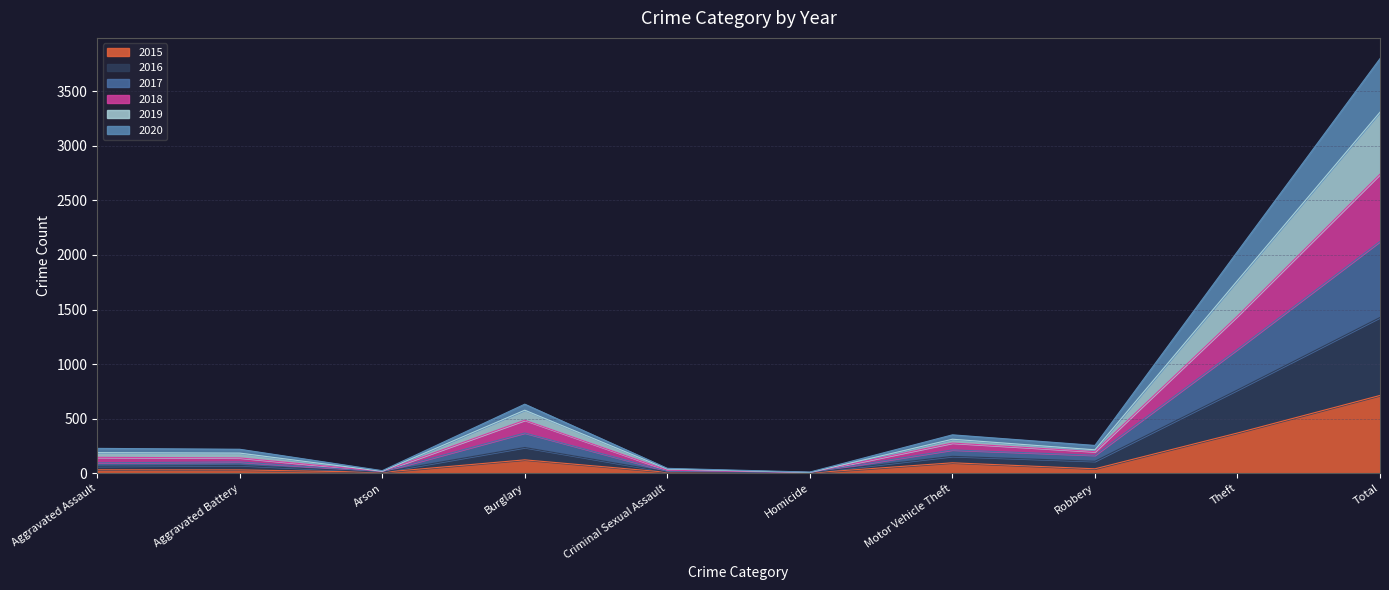

What is the maximum value for 2015?

713